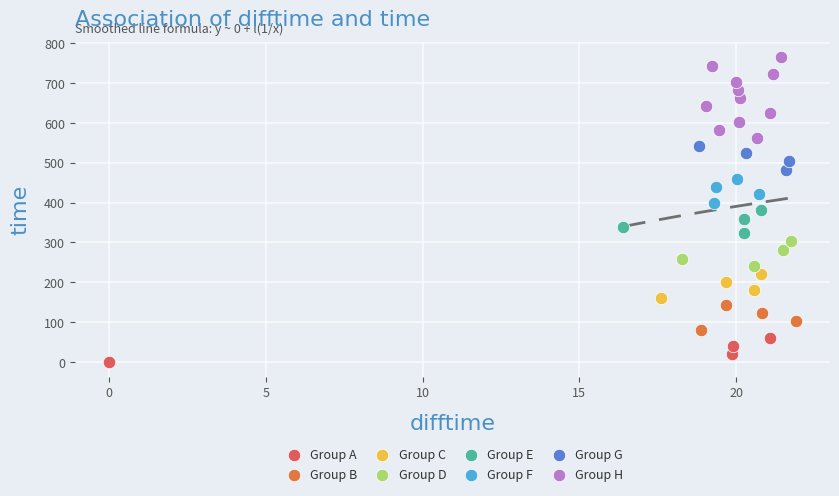

Which series contains the highest Y value?

Group H